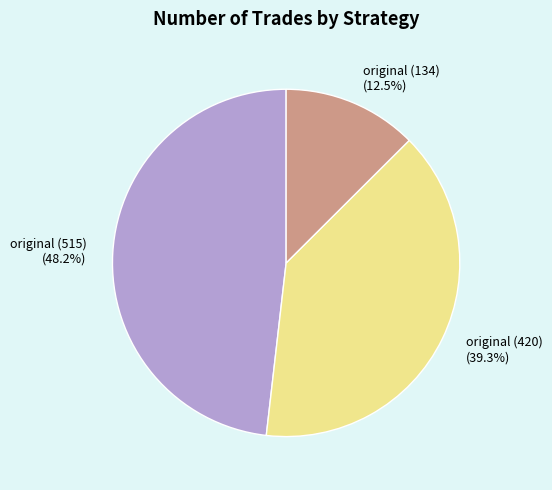

Is there a majority slice in this chart?

No